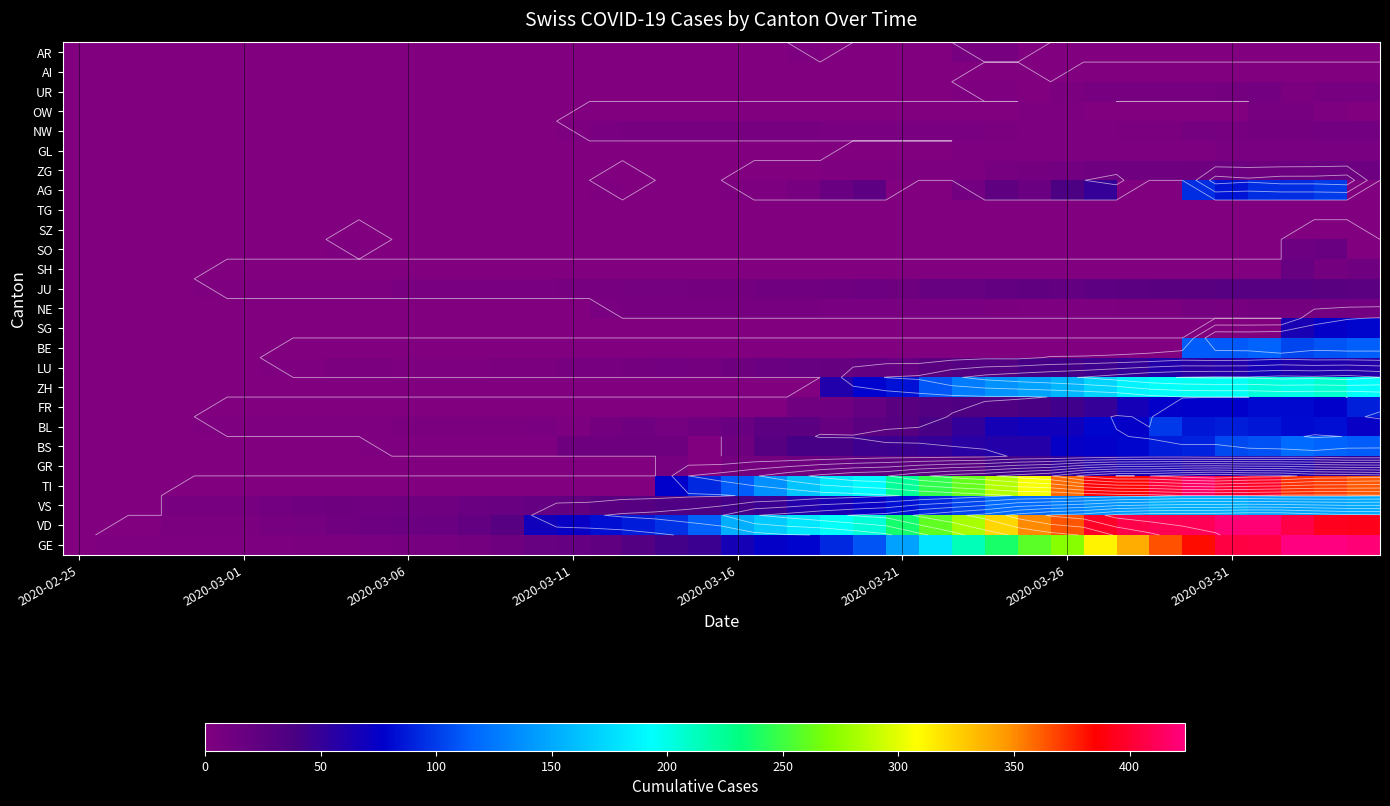

List the series in order of their peak value, lowest first.

SZ, TG, AI, GL, OW, AR, NE, NW, UR, ZG, SO, SH, JU, GR, LU, SG, FR, BL, AG, BE, BS, VS, ZH, TI, VD, GE